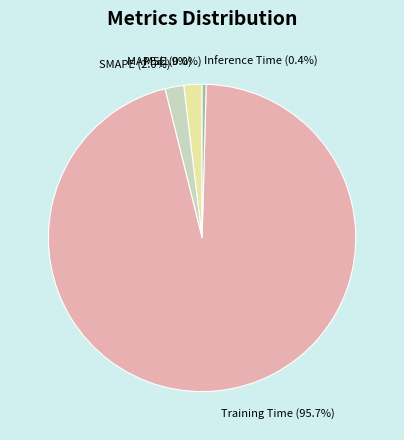

What is the total percentage of SMAPE and MAPE?

3.9%